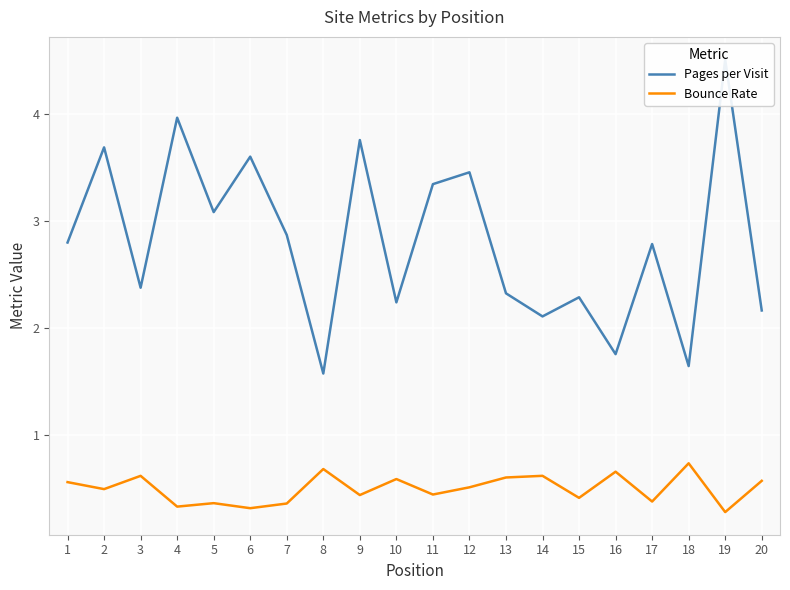

Which category has the lowest value across all series?

19